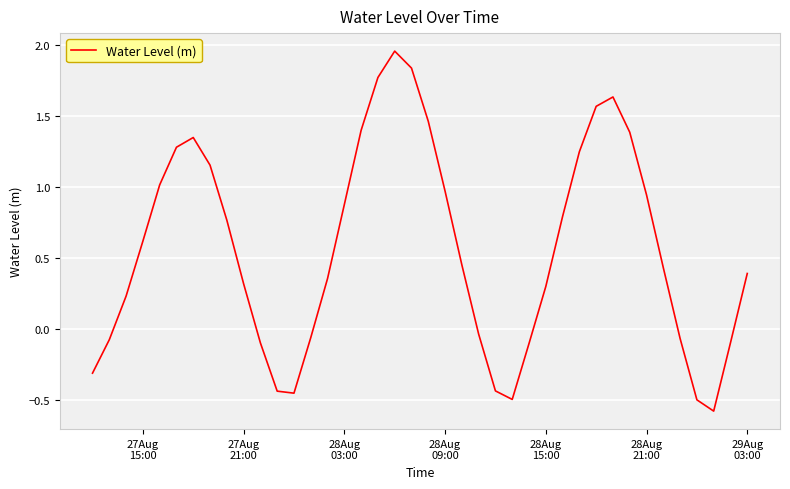

What is the smallest value displayed?

-0.6